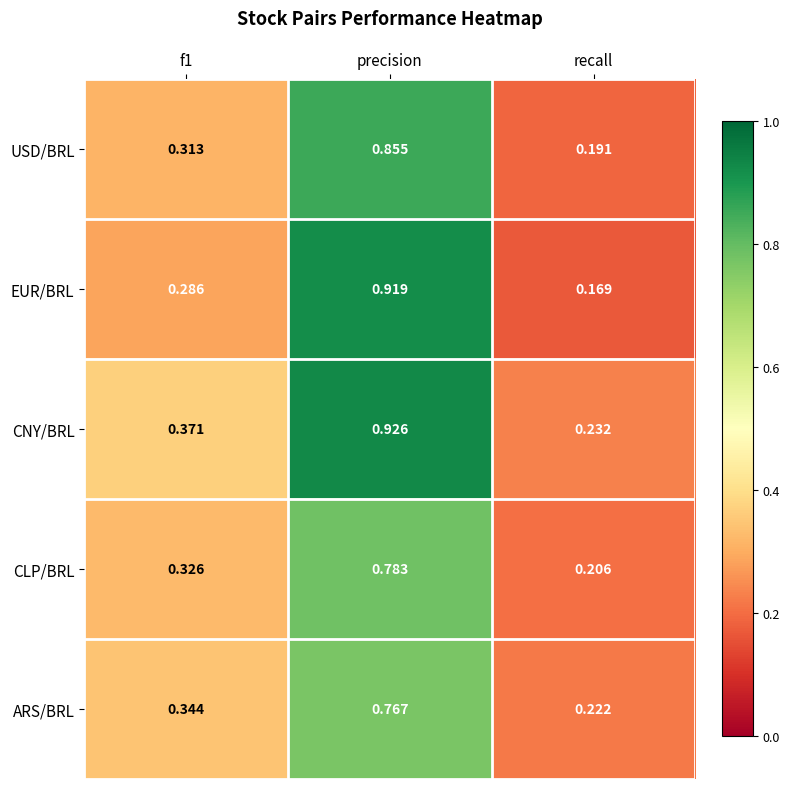

At which label is ARS/BRL closest to 0?

recall